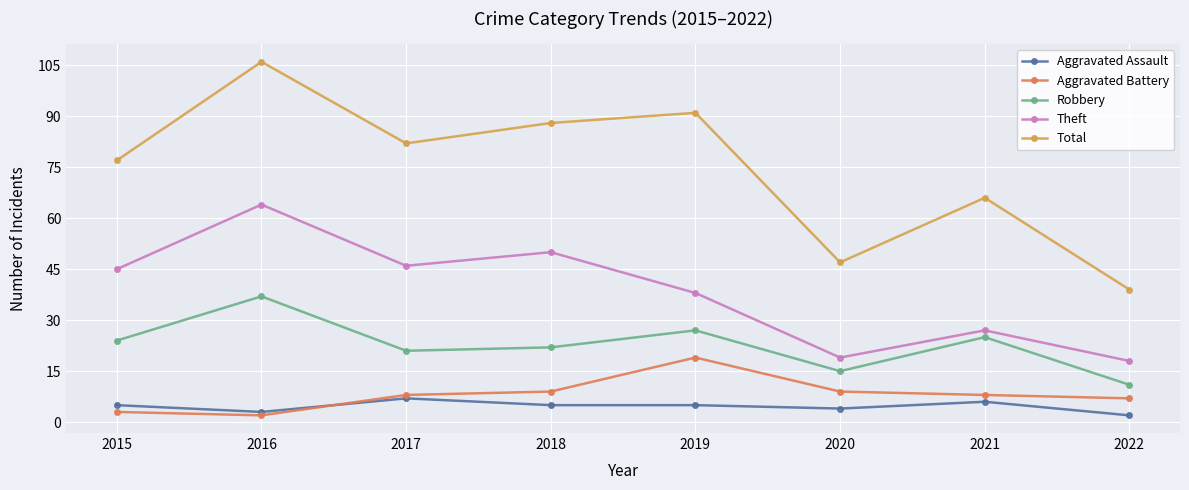

Where is the first local maximum for Aggravated Battery?

2019